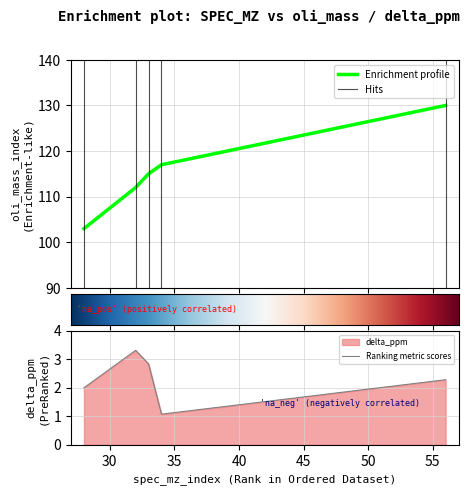

True or false: delta_ppm and oli_mass_index intersect in this chart.

False